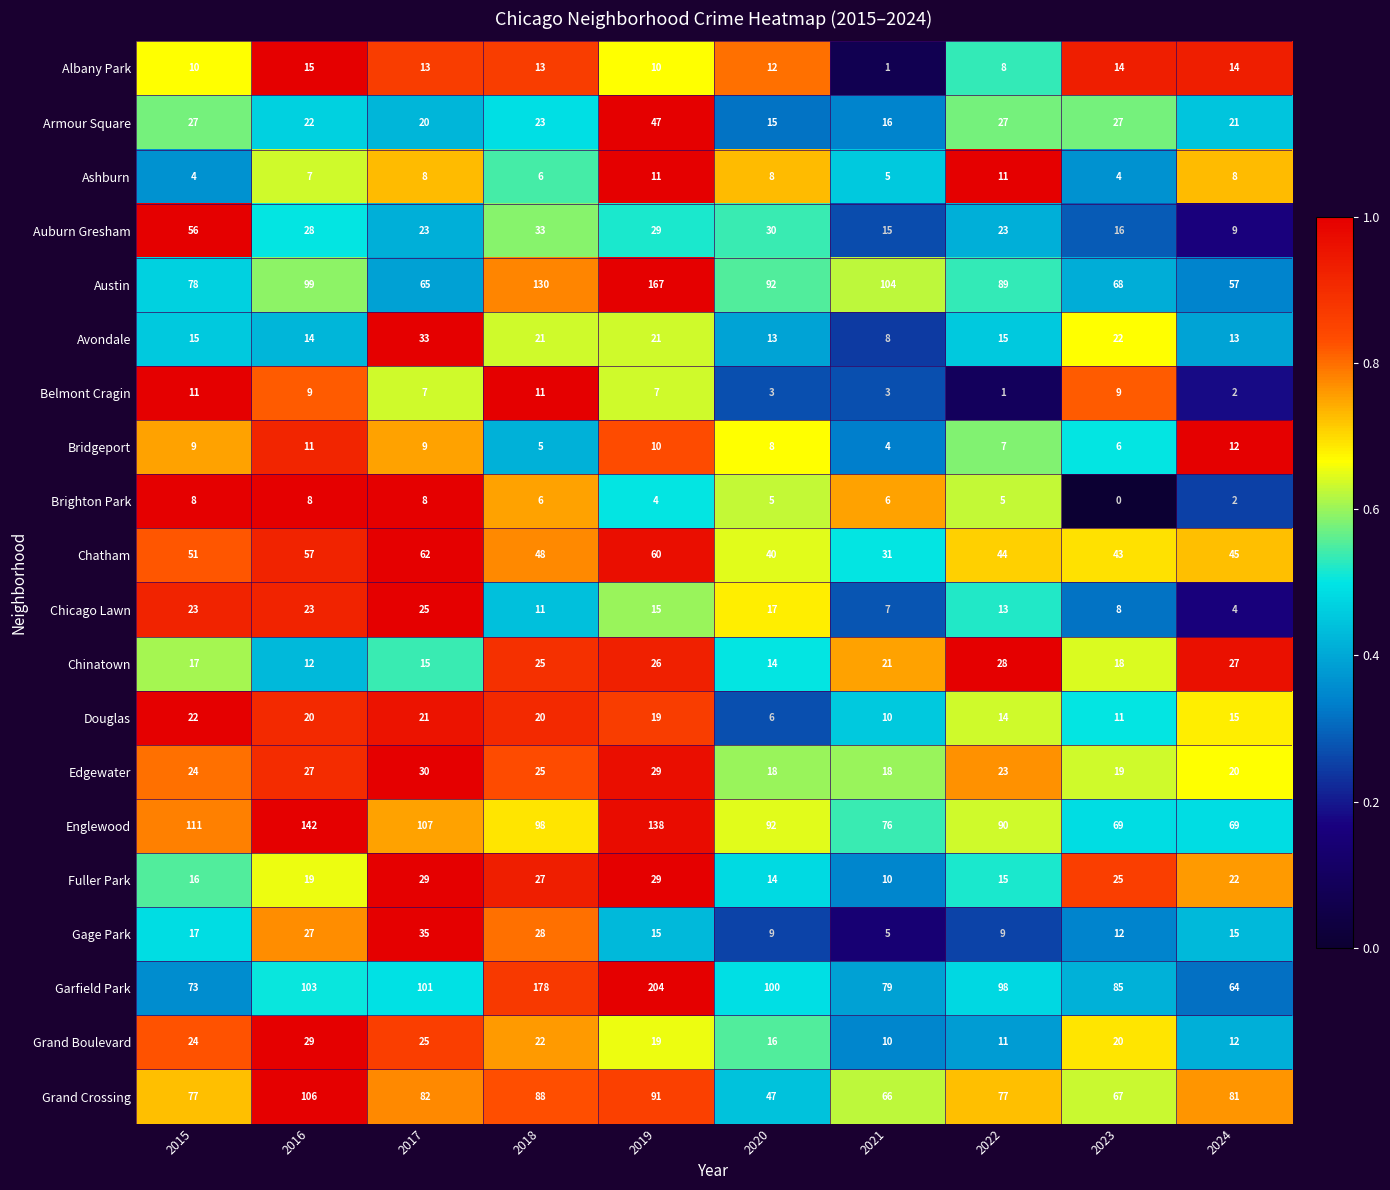

At which category is the sum across all series the highest?

2019